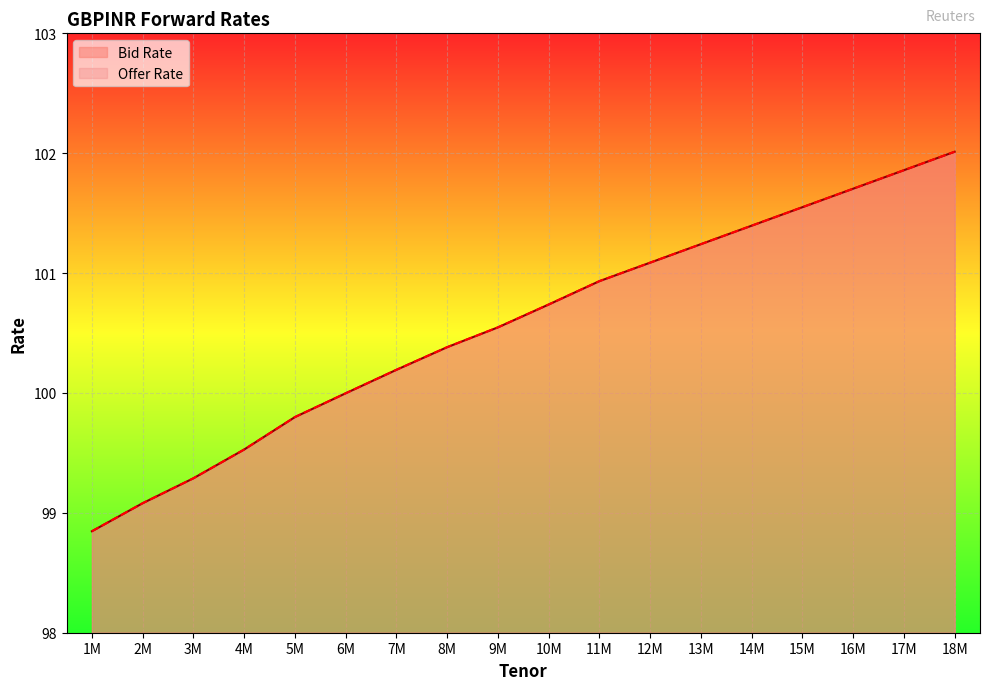

Does the chart display data point markers on the line(s)?

No